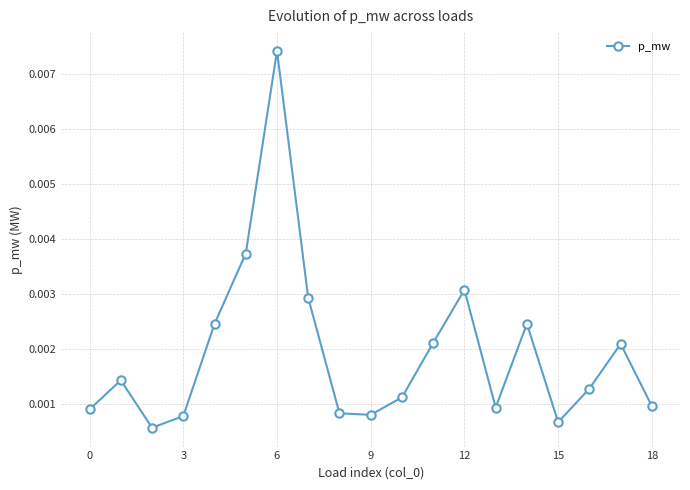

How many interior local valleys (lower than both neighbors) does the data have?

4